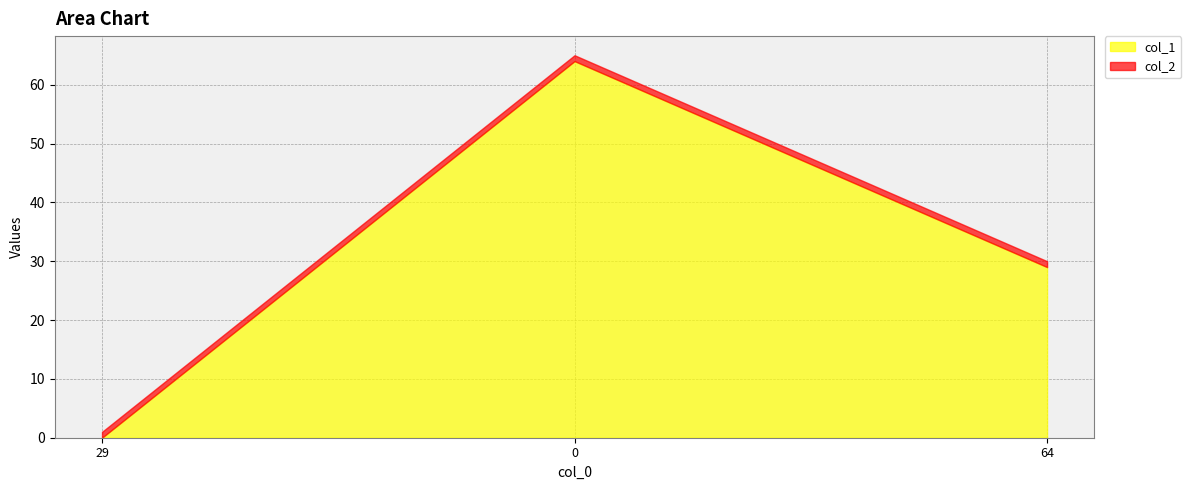

What is the difference between the highest and lowest values at 0?

63